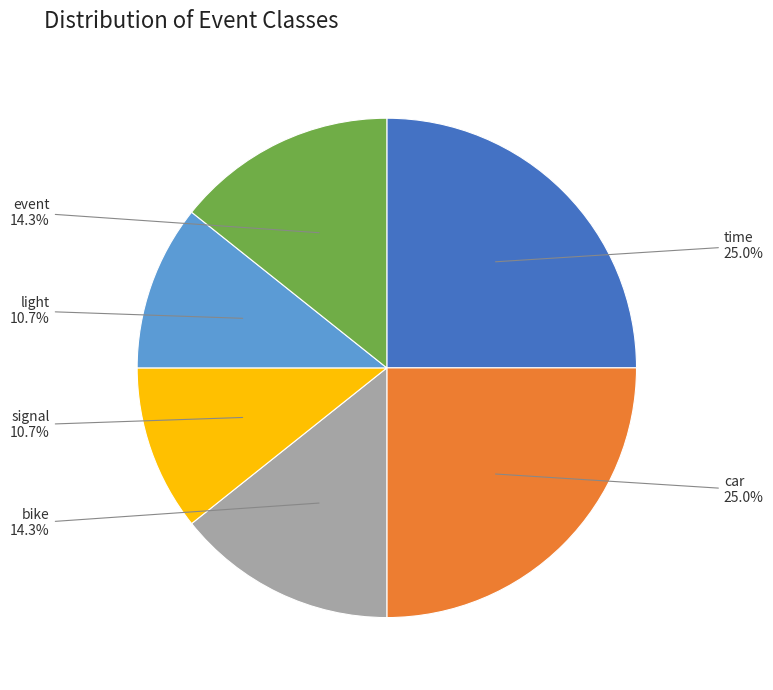

Is there any slice that represents more than half of the pie?

No